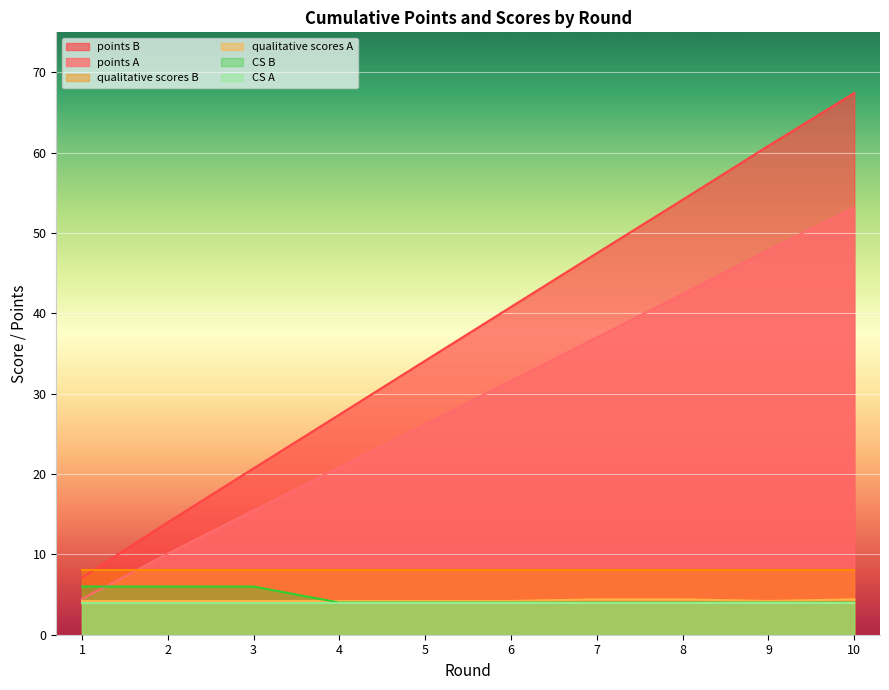

What is the difference between the maximum and second lowest values in the CS_B series?

2.0